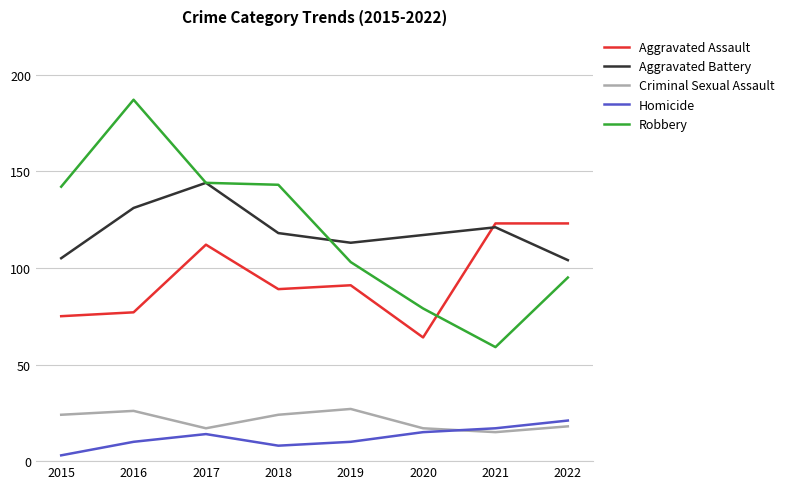

What is the total value across all series at 2016?

431